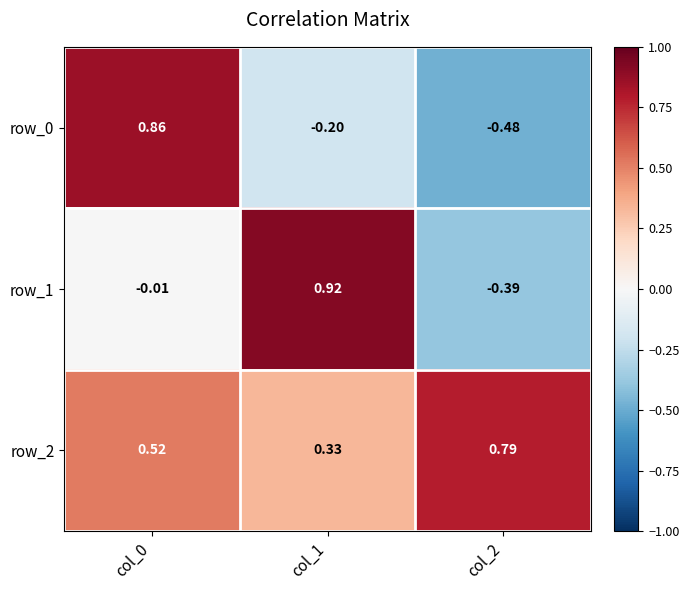

Which series changed the most between col_1 and col_2?

row_1